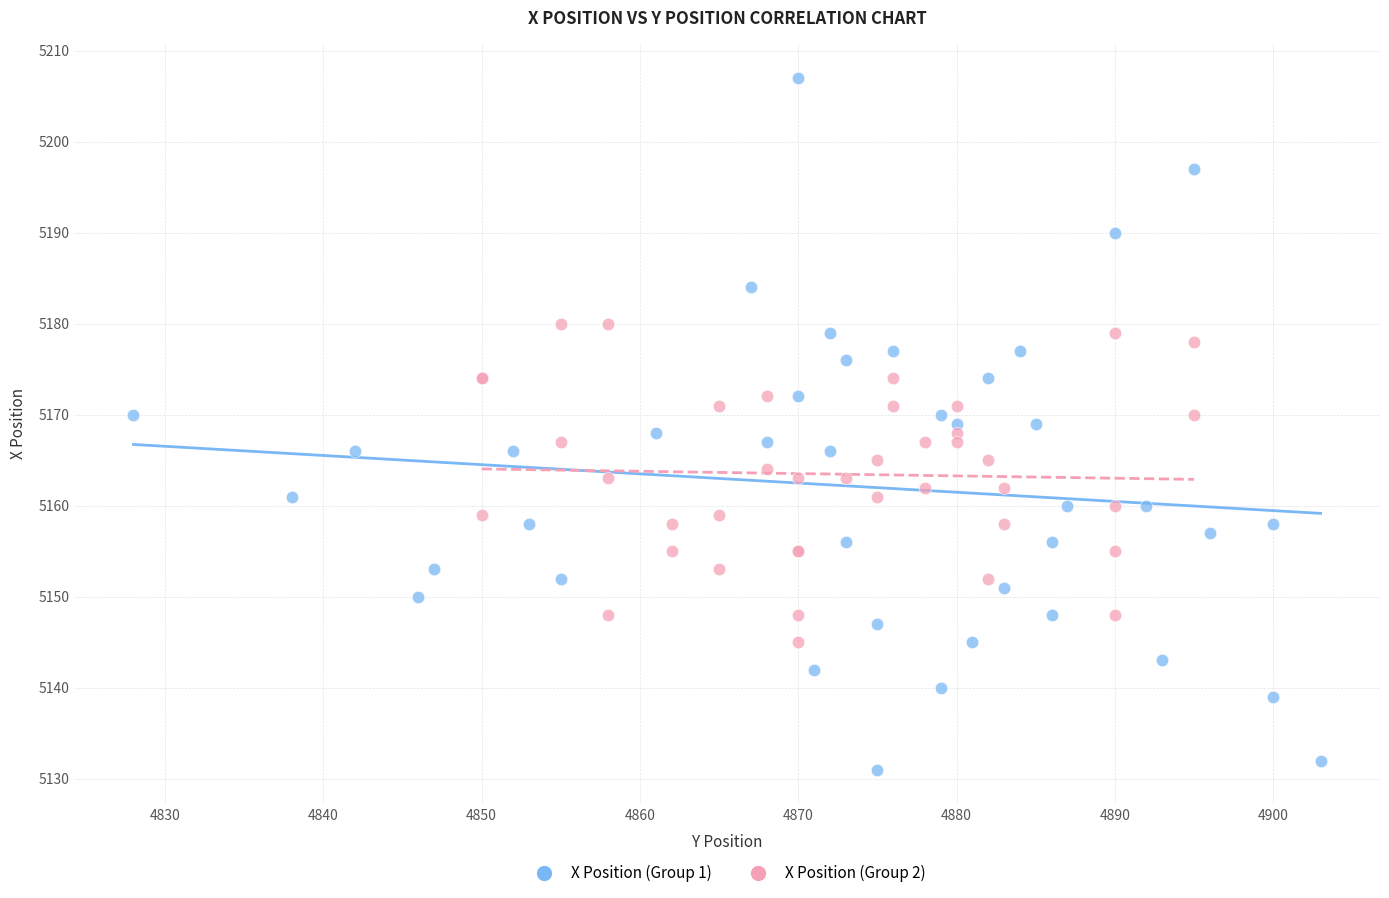

Which series contains the highest Y value?

X Position (Group 1)